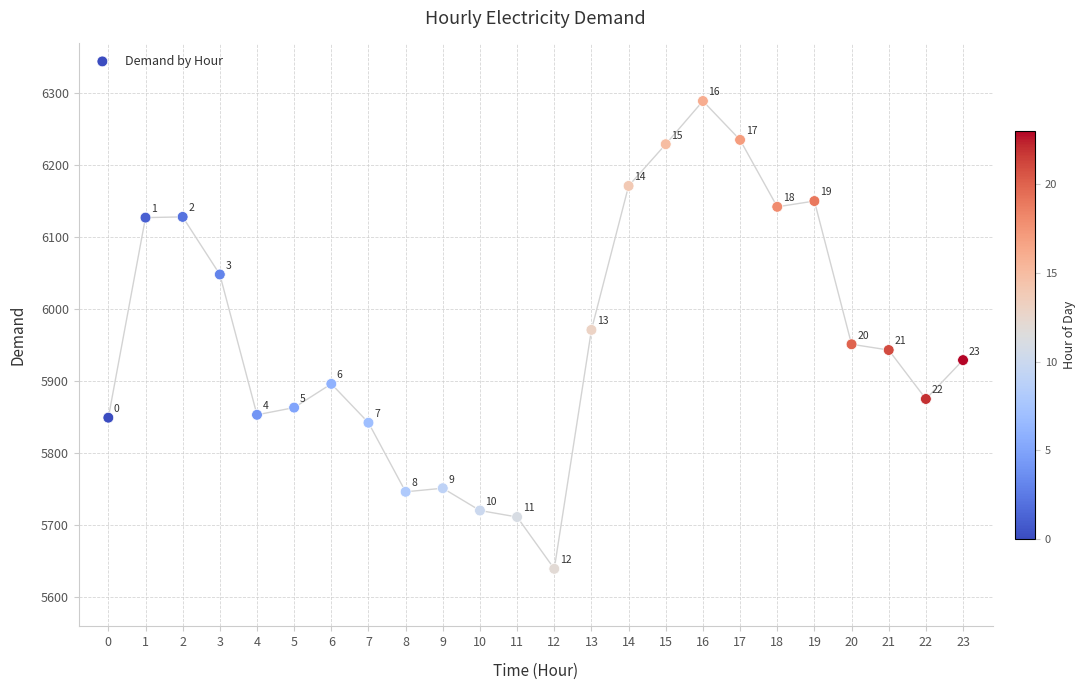

What is the range of Y values (max minus min)?

650